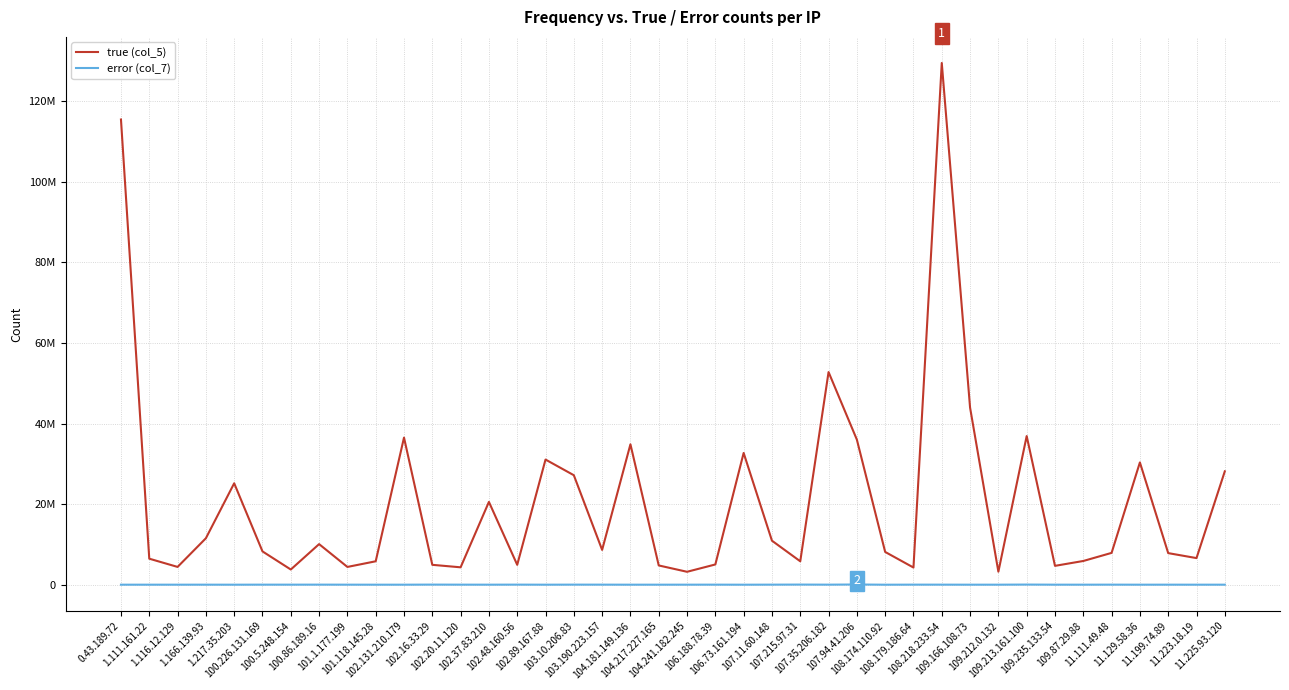

What are all the series names shown in the legend?

true (col_5), error (col_7)